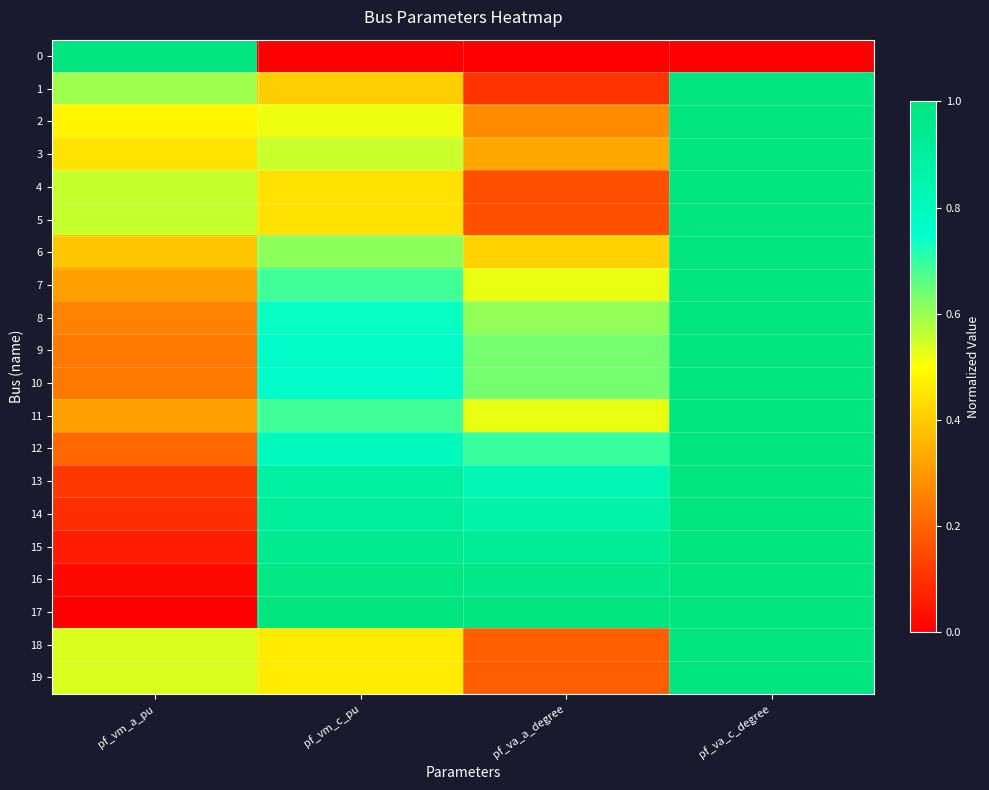

Which category has the highest value across all series?

pf_vm_a_pu